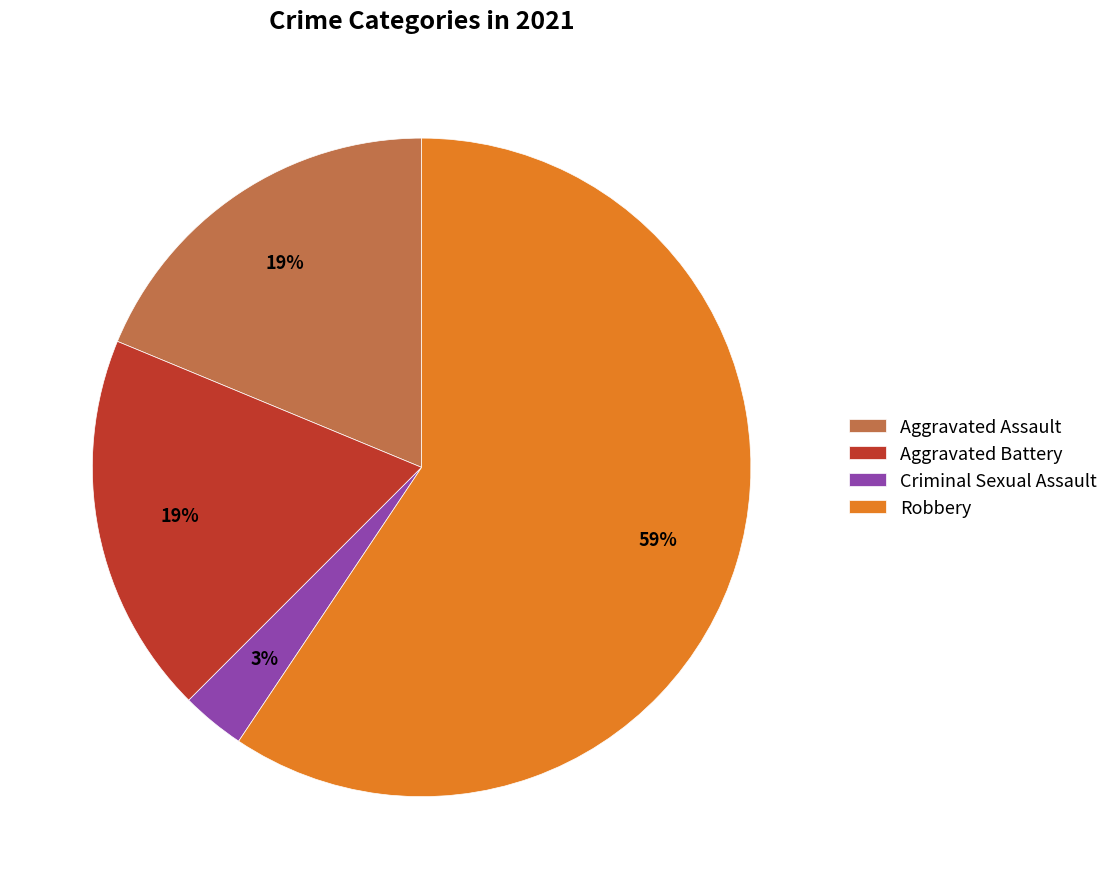

What is the smallest slice in the pie chart?

Criminal Sexual Assault